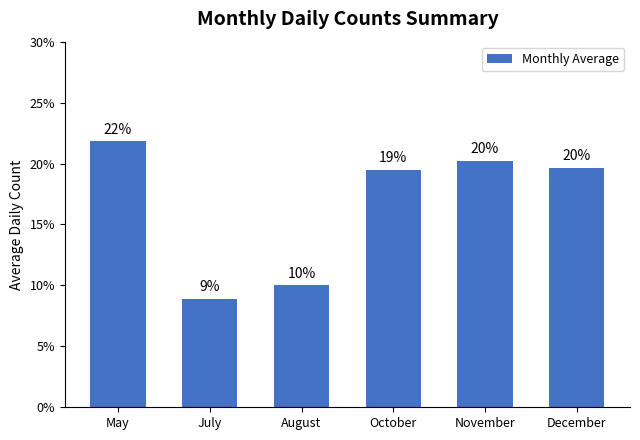

Is it true that the value at October is 19.5?

True